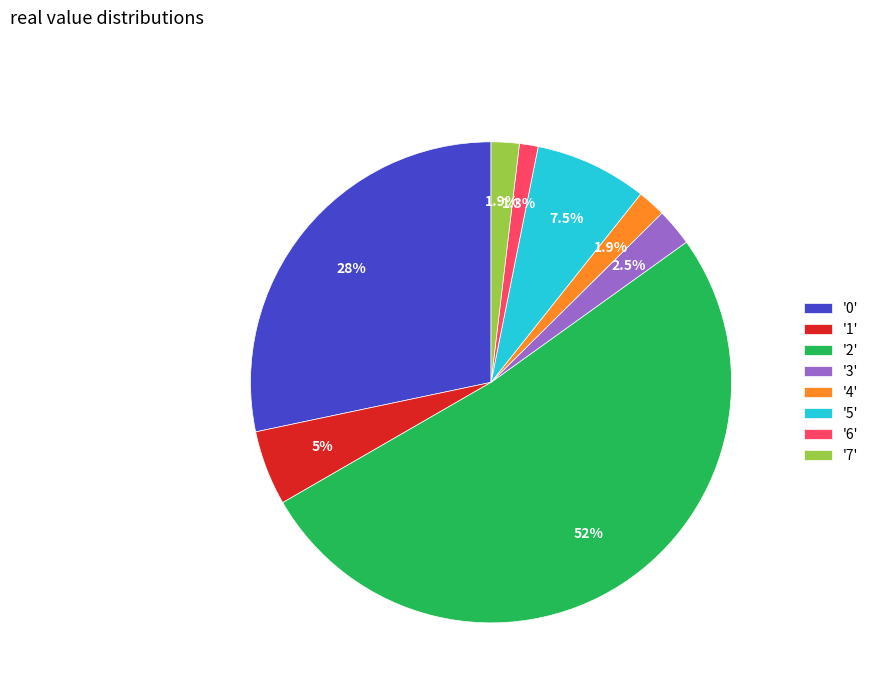

Which category accounts for the majority?

'2'